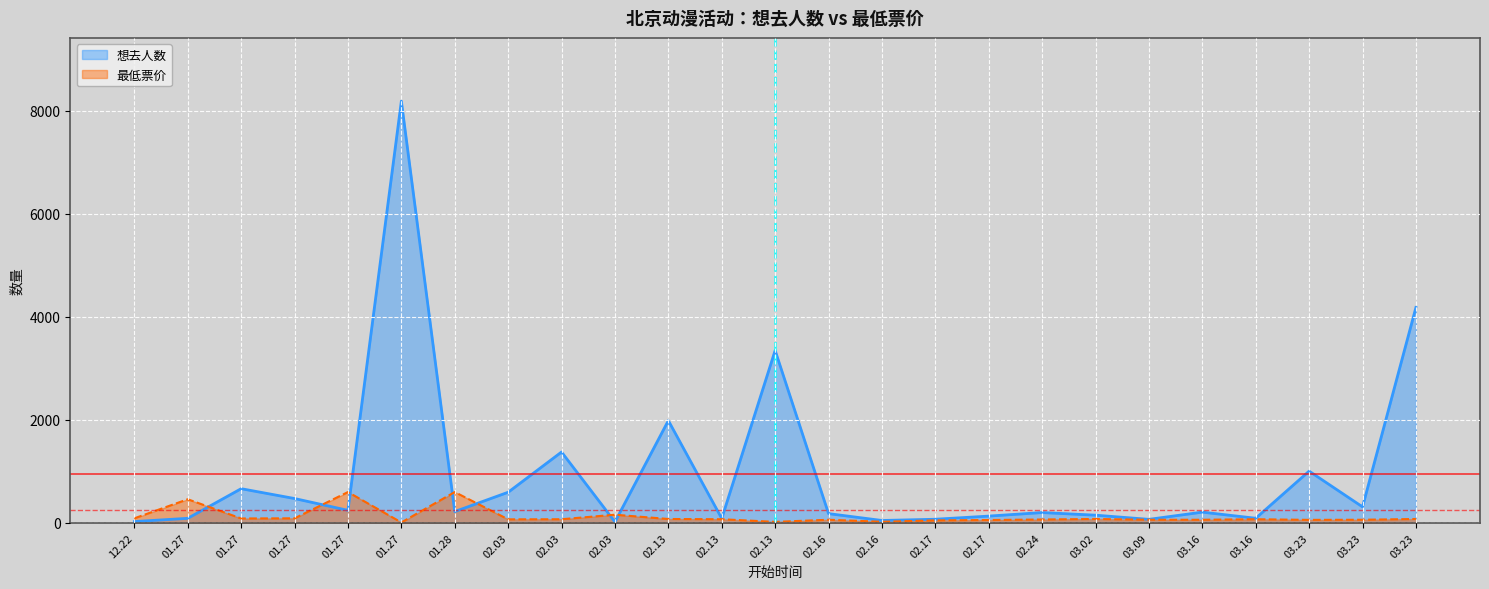

At 01.27, list the series in order from smallest to largest.

想去人数, 最低票价